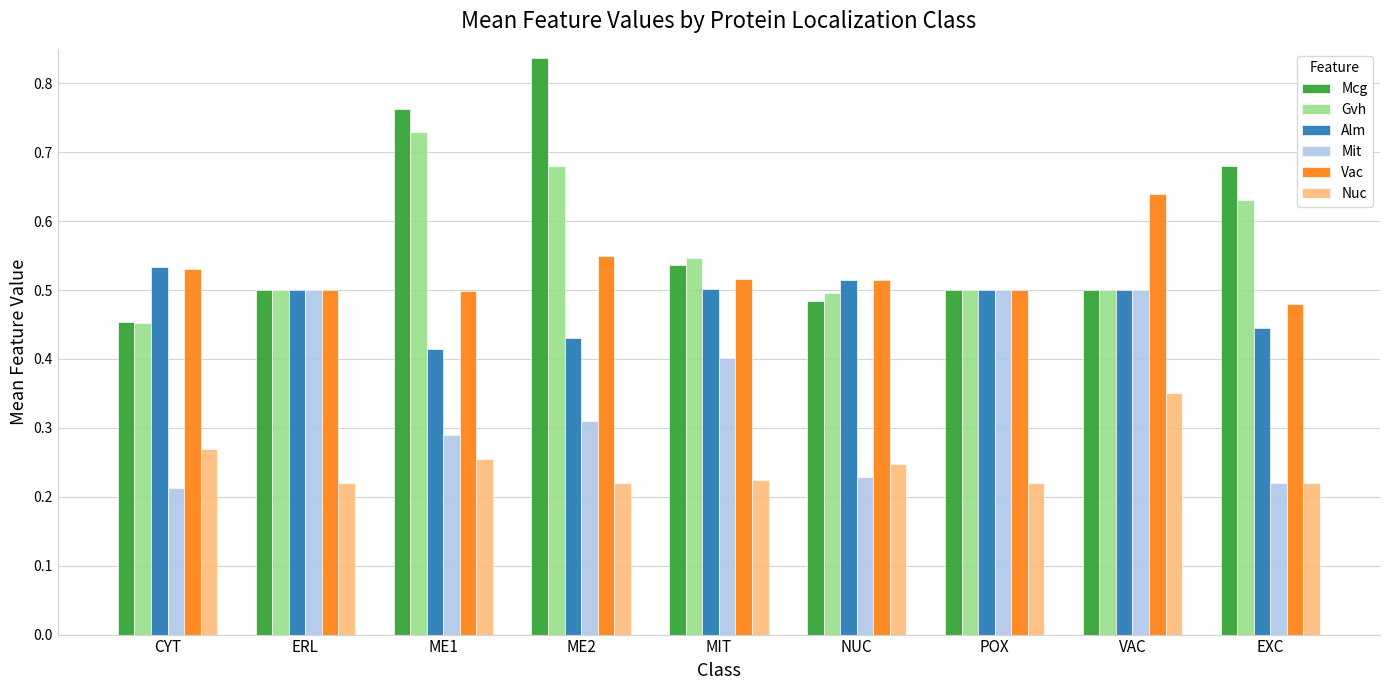

How many groups of bars are there?

9